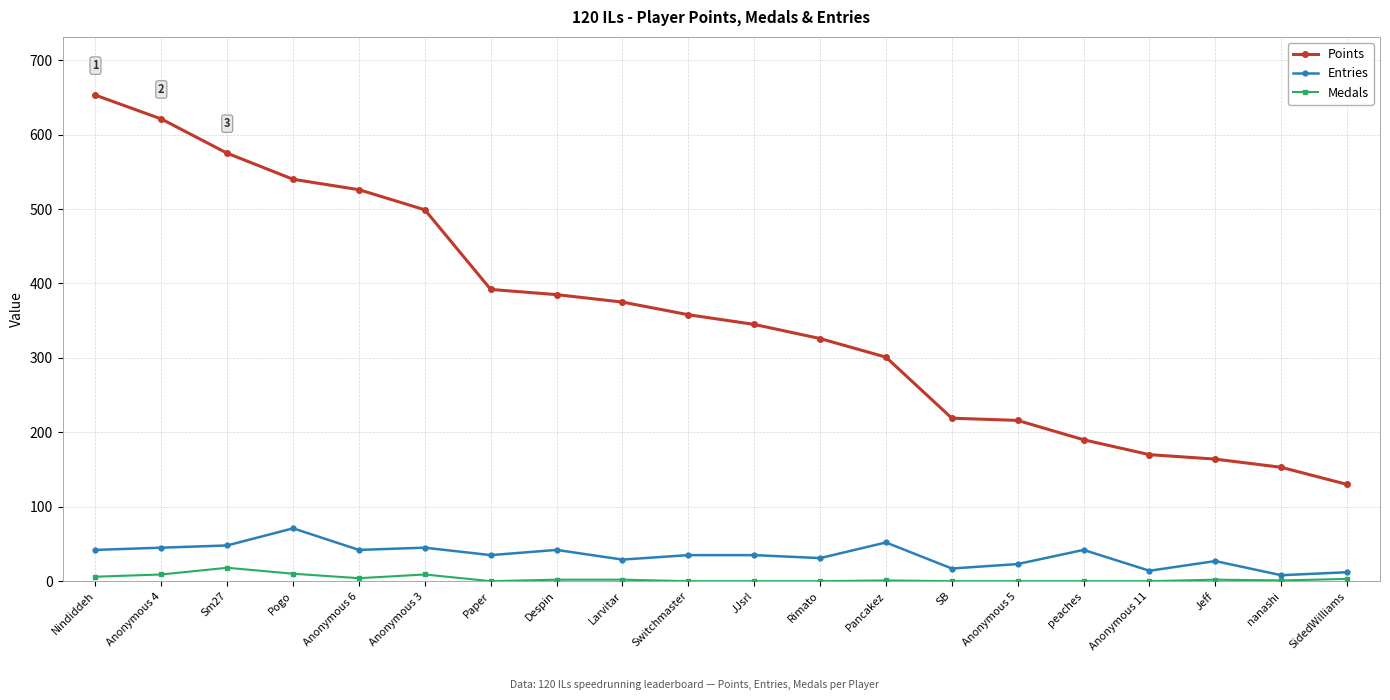

True or false: Medals and Entries intersect in this chart.

False